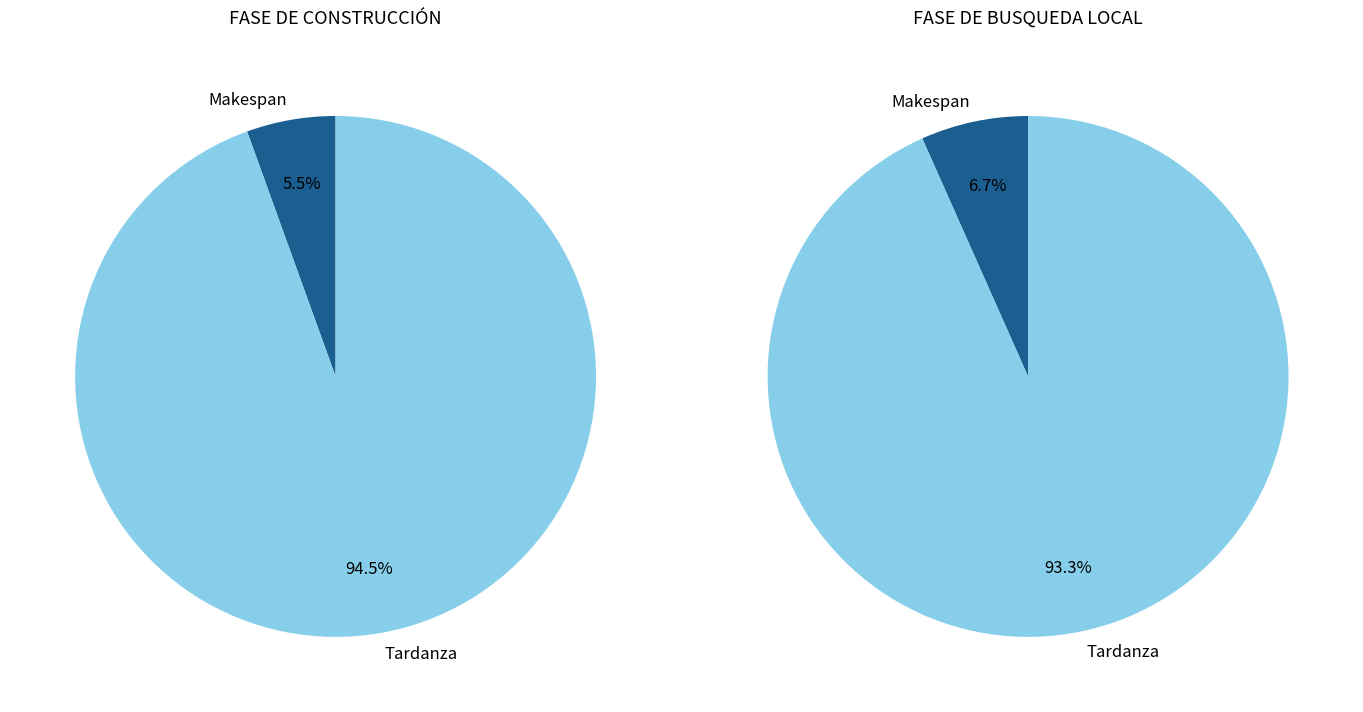

To the nearest percent, what percentage of the pie is Makespan?

7%